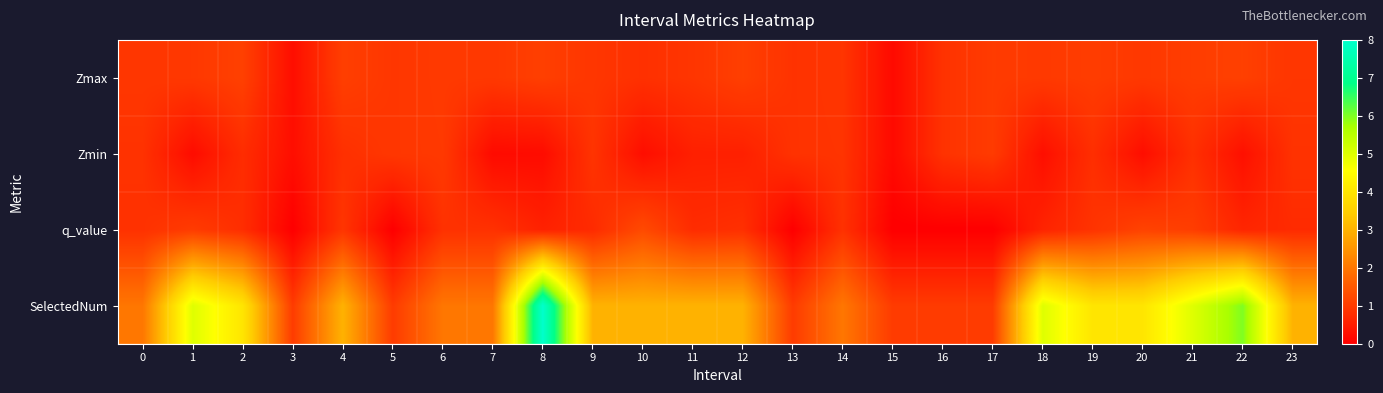

Reading left to right, what are all the values shown in this chart?

Zmax: 0=0.9	1=1.0	2=1.1	3=0.2	4=1.1	5=0.9	6=1.0	7=1.0	8=1.1	9=0.9	10=0.8	11=0.9	12=1.1	13=0.9	14=0.9	15=0.2	16=0.9	17=1.0	18=1.0	19=1.0	20=1.0	21=1.0	22=1.1	23=0.9
Zmin: 0=0.8	1=0.2	2=0.8	3=0.2	4=0.8	5=0.9	6=1.0	7=0.2	8=0.2	9=0.9	10=0.2	11=0.5	12=0.5	13=0.9	14=0.9	15=0.2	16=0.9	17=1.0	18=0.3	19=0.8	20=0.2	21=0.8	22=0.3	23=0.9
q_value: 0=0.8	1=1.0	2=0.8	3=-0.0	4=0.9	5=-0.0	6=0.8	7=0.8	8=0.6	9=0.7	10=1.3	11=0.8	12=0.8	13=-0.0	14=0.8	15=-0.0	16=-0.0	17=-0.0	18=0.6	19=0.9	20=1.1	21=1.0	22=0.6	23=0.7
SelectedNum: 0=2.0	1=5.0	2=4.0	3=1.0	4=3.0	5=1.0	6=2.0	7=2.0	8=8.0	9=3.0	10=3.0	11=3.0	12=3.0	13=1.0	14=2.0	15=1.0	16=1.0	17=1.0	18=5.0	19=4.0	20=4.0	21=5.0	22=6.0	23=3.0